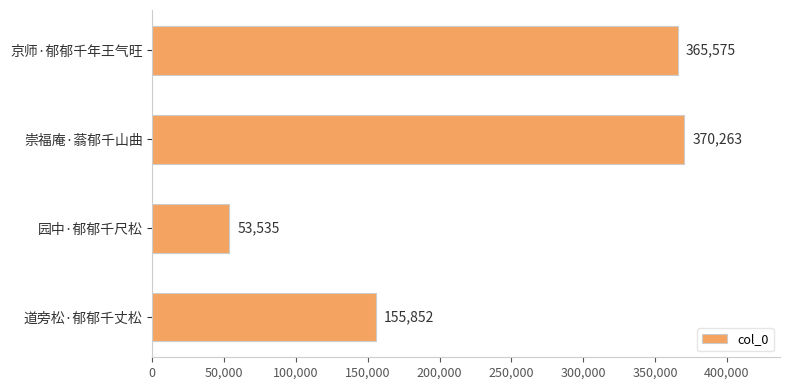

Reading top to bottom, list all the values displayed in this chart.

365575	370263	53535	155852